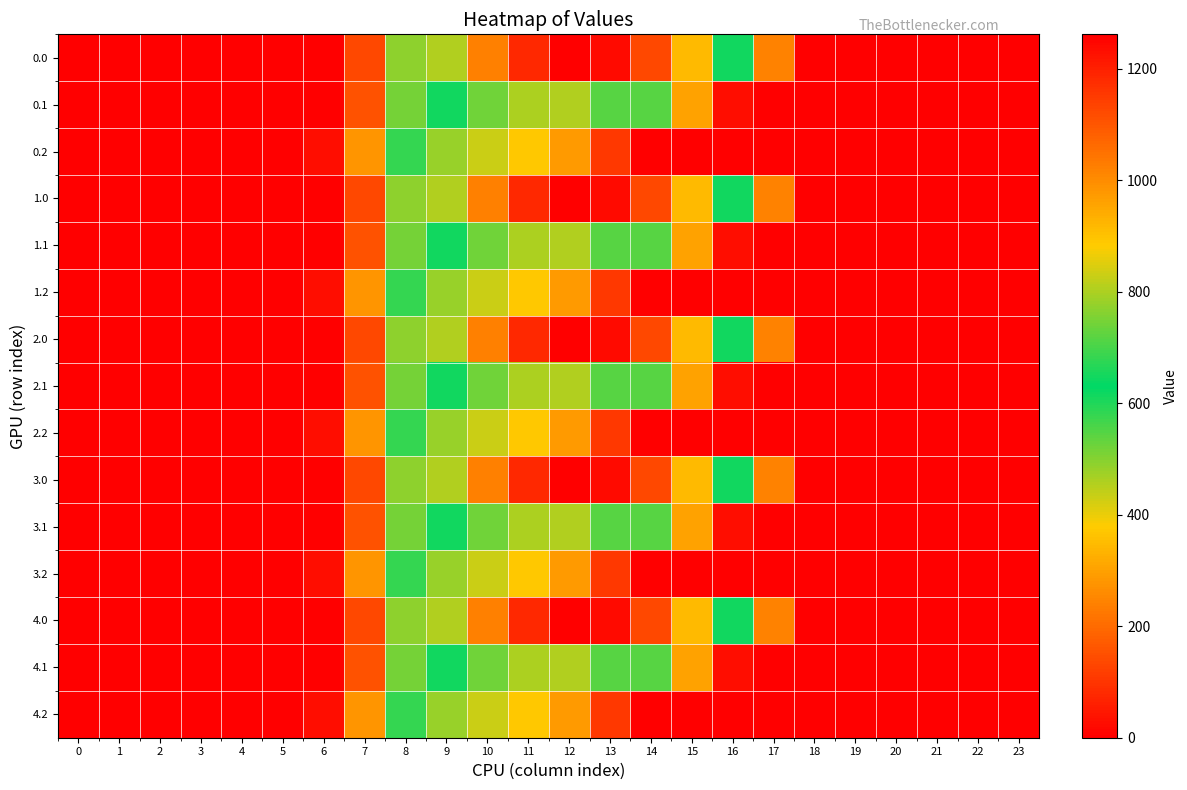

Between 13 and 4, which is larger?

13